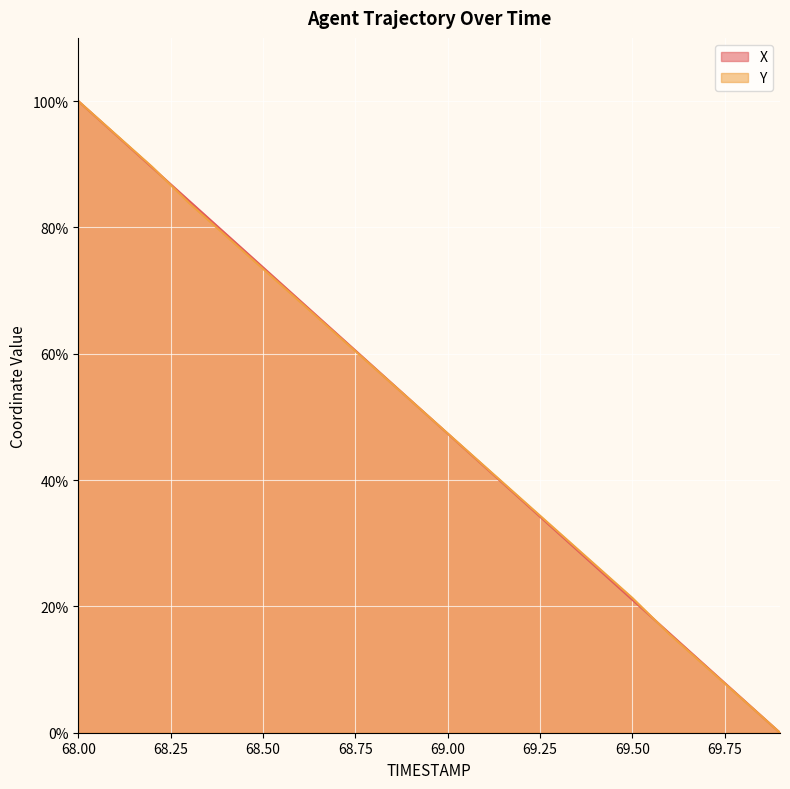

Between 68.2 and 68.5, which is larger?

68.2